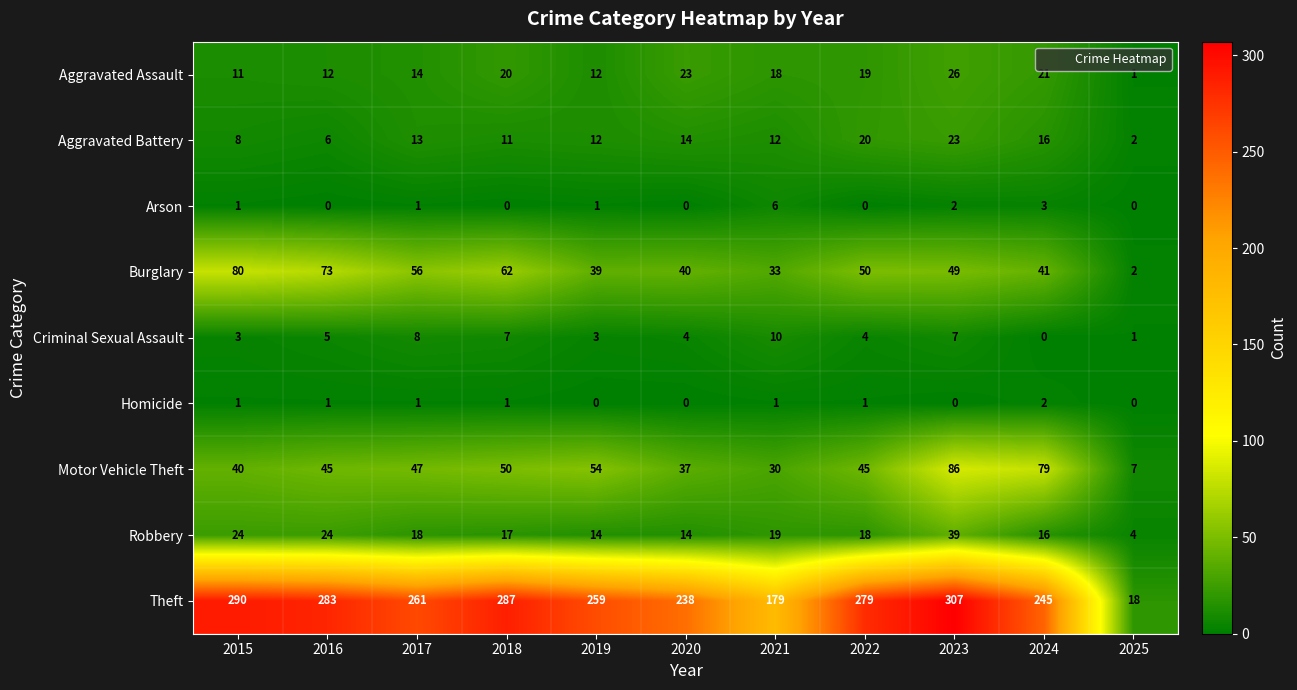

At 2021, list the series in order from smallest to largest.

Homicide, Arson, Criminal Sexual Assault, Aggravated Battery, Aggravated Assault, Robbery, Motor Vehicle Theft, Burglary, Theft